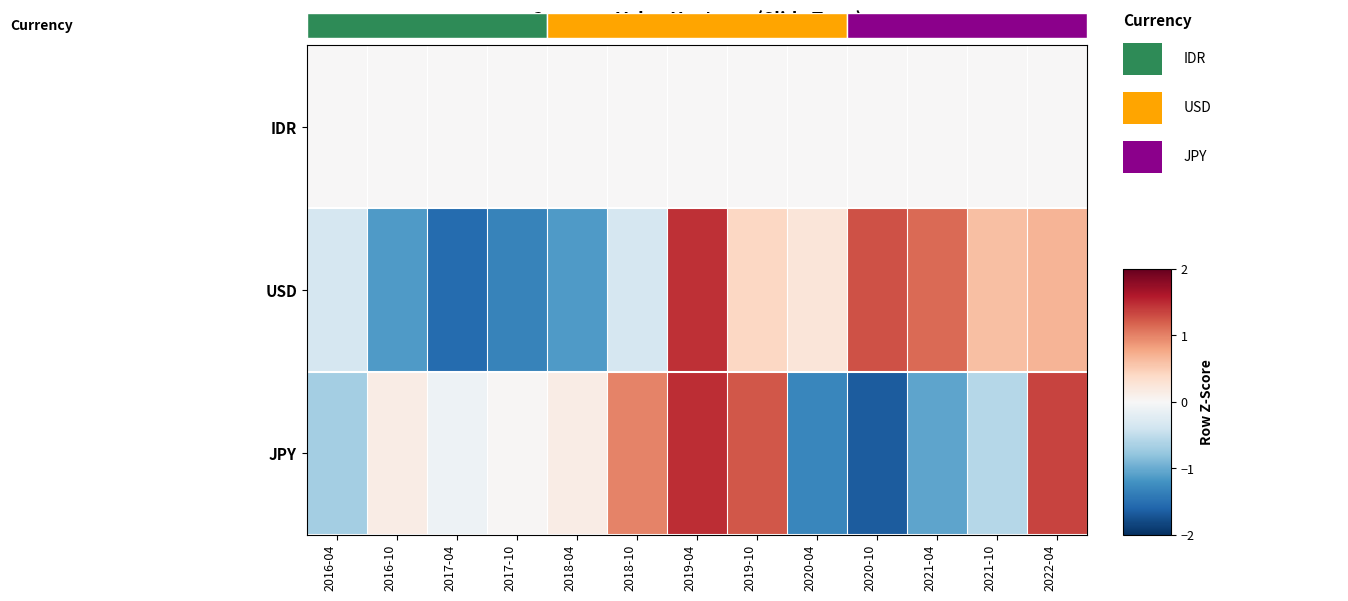

Reading left to right, what are all the values shown in this chart?

IDR: 2016-04=0.0	2016-10=0.0	2017-04=0.0	2017-10=0.0	2018-04=0.0	2018-10=0.0	2019-04=0.0	2019-10=0.0	2020-04=0.0	2020-10=0.0	2021-04=0.0	2021-10=0.0	2022-04=0.0
USD: 2016-04=-0.3	2016-10=-1.1	2017-04=-1.5	2017-10=-1.3	2018-04=-1.1	2018-10=-0.3	2019-04=1.5	2019-10=0.4	2020-04=0.2	2020-10=1.3	2021-04=1.1	2021-10=0.6	2022-04=0.7
JPY: 2016-04=-0.7	2016-10=0.1	2017-04=-0.1	2017-10=0.0	2018-04=0.1	2018-10=1.0	2019-04=1.5	2019-10=1.2	2020-04=-1.3	2020-10=-1.7	2021-04=-1.1	2021-10=-0.6	2022-04=1.4